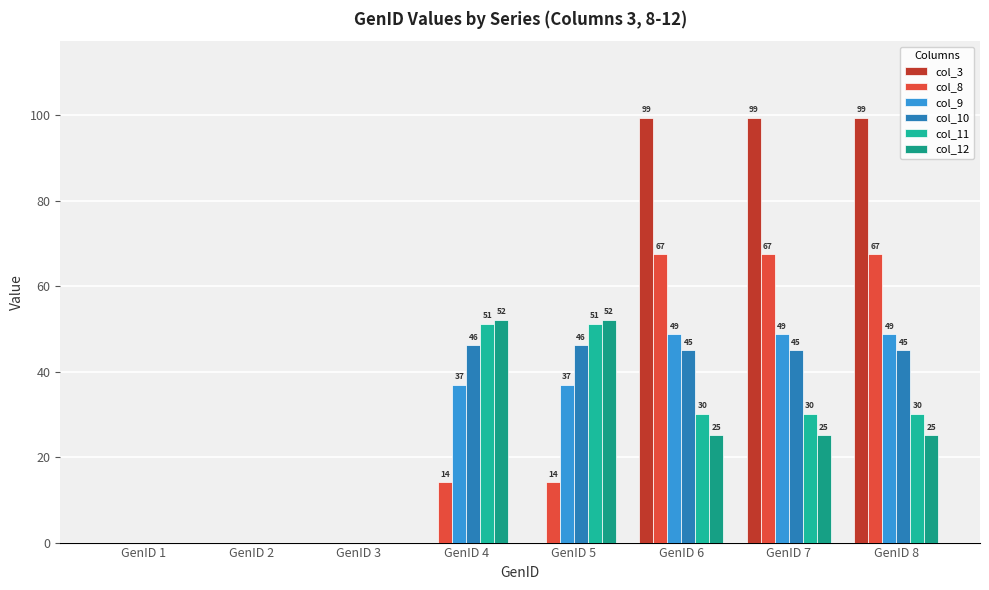

Reading right to left, list all the values displayed in this chart.

col_3: 99.4	99.4	99.4	0.0	0.0	0.0	0.0	0.0
col_8: 67.5	67.5	67.5	14.2	14.2	0.0	0.0	0.0
col_9: 48.8	48.8	48.8	37.0	37.0	0.0	0.0	0.0
col_10: 45.0	45.0	45.0	46.1	46.1	0.0	0.0	0.0
col_11: 30.2	30.2	30.2	51.2	51.2	0.0	0.0	0.0
col_12: 25.1	25.1	25.1	52.2	52.2	0.0	0.0	0.0